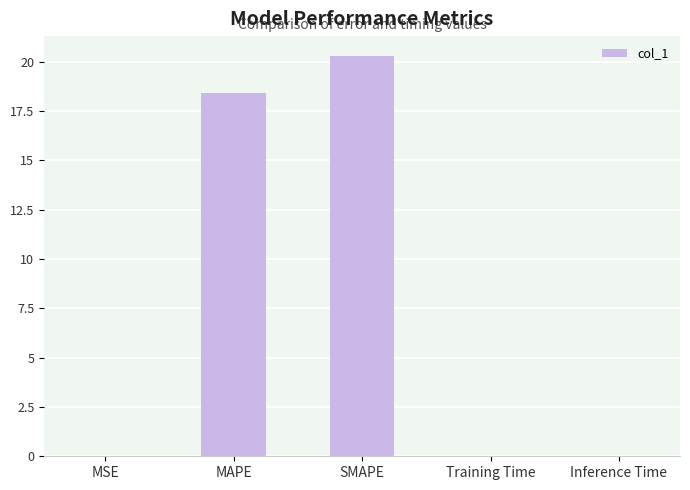

Are the bars grouped side by side (vs. stacked)?

No